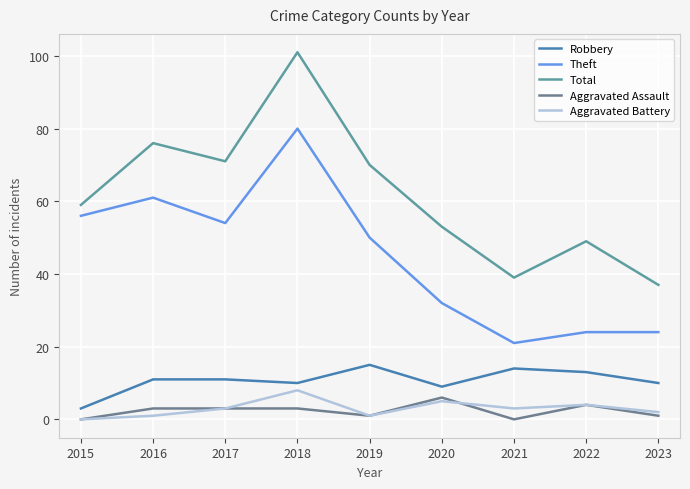

What is the sum of all Total values?

555